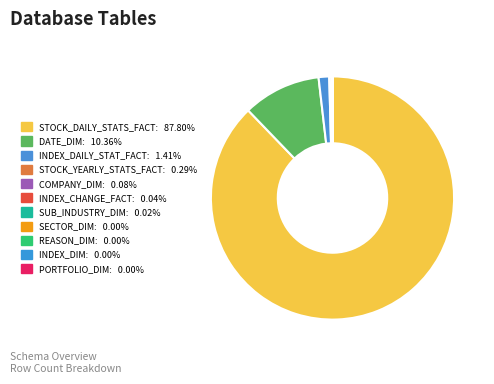

Rank the categories by value from lowest to highest.

PORTFOLIO_DIM, INDEX_DIM, REASON_DIM, SECTOR_DIM, SUB_INDUSTRY_DIM, INDEX_CHANGE_FACT, COMPANY_DIM, STOCK_YEARLY_STATS_FACT, INDEX_DAILY_STAT_FACT, DATE_DIM, STOCK_DAILY_STATS_FACT